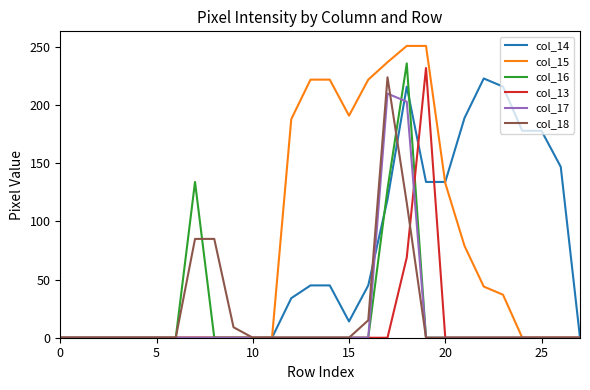

Does the chart have visible grid lines?

No